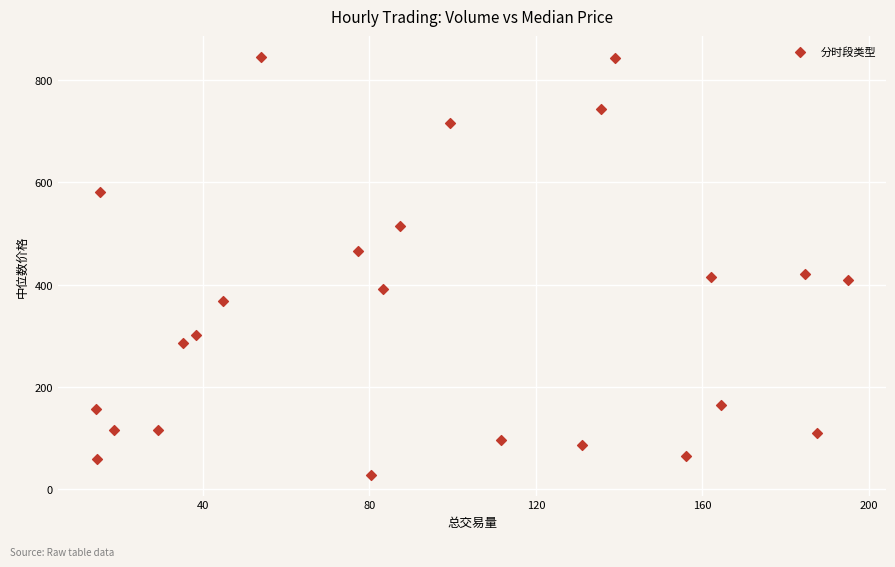

What is the range of X values (max minus min)?

180.8